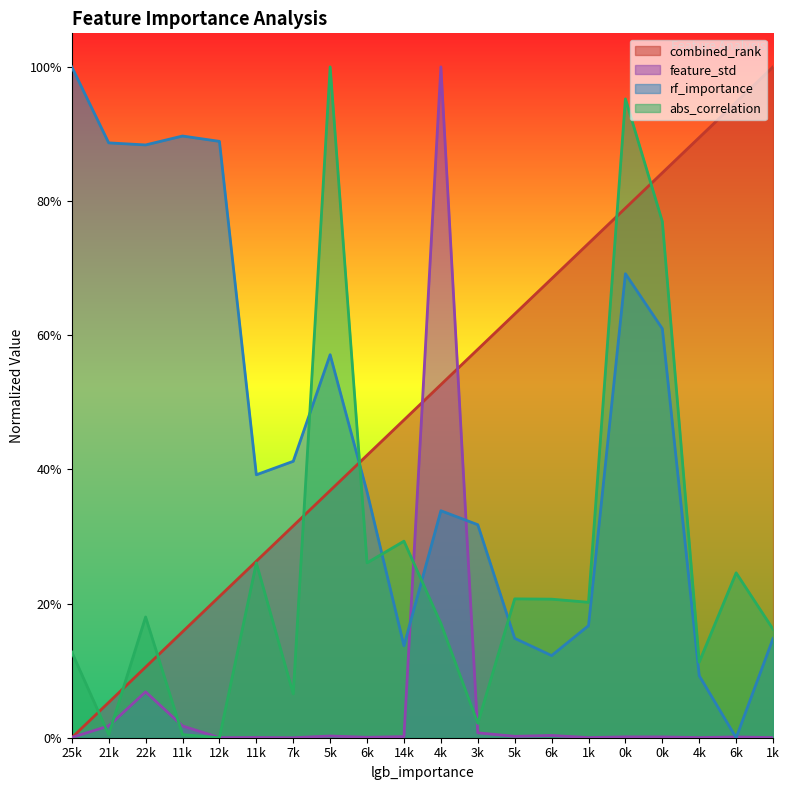

At 0k, list the series in order from largest to smallest.

abs_correlation, combined_rank, rf_importance, feature_std